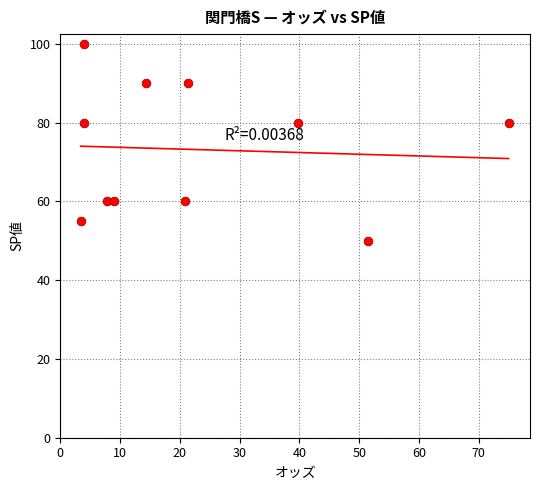

What is the average Y value?

73